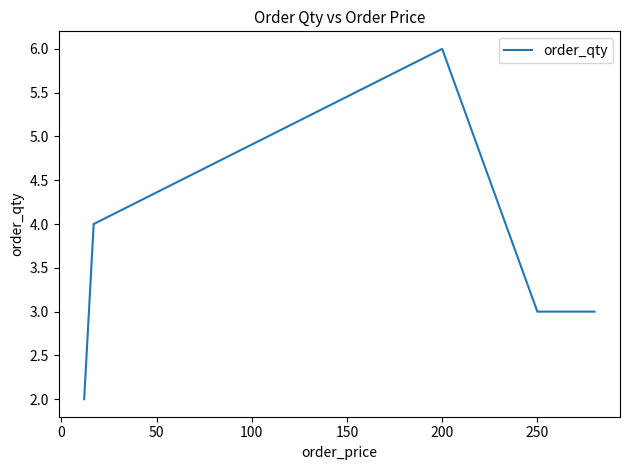

What is the greatest value displayed?

6